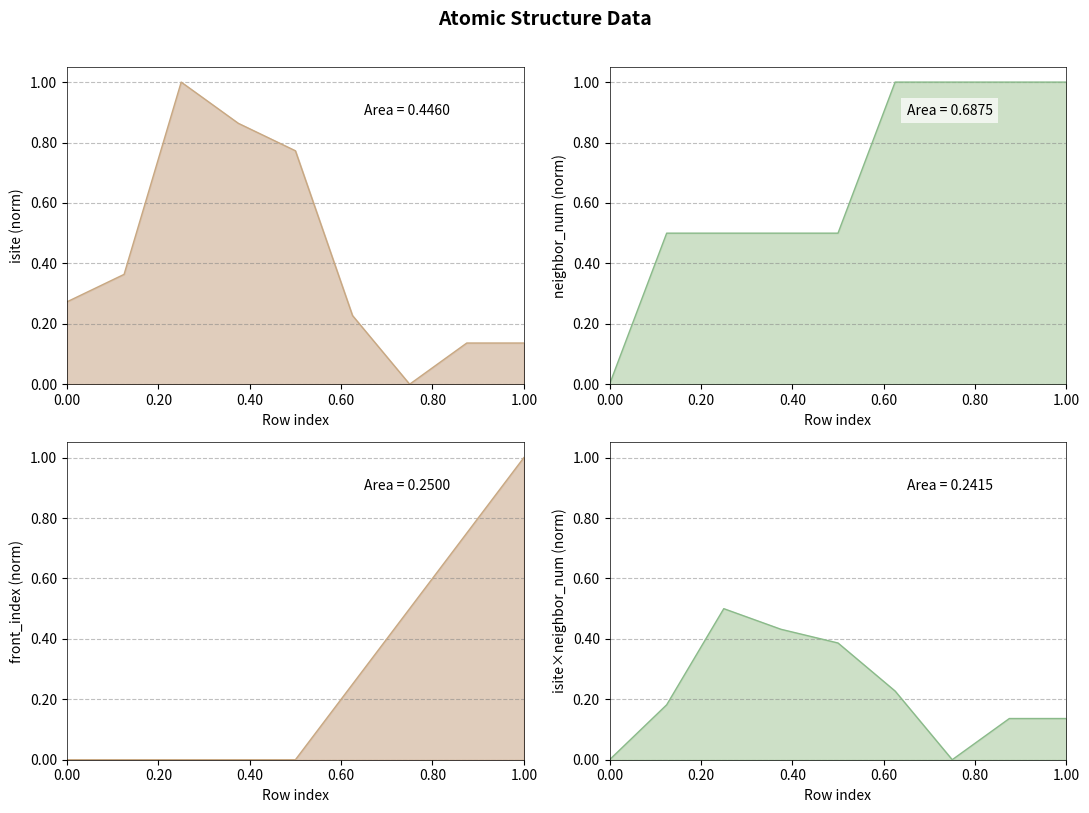

What is the difference between the maximum and minimum values in the front_index series?

1.0